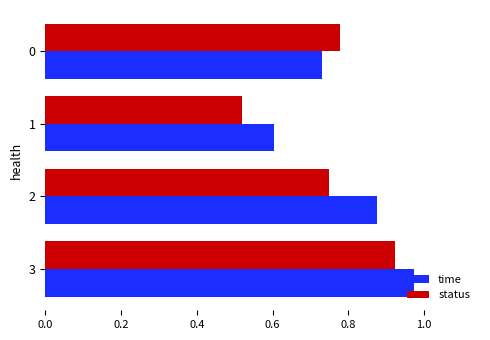

At which category is the sum across all series the highest?

3